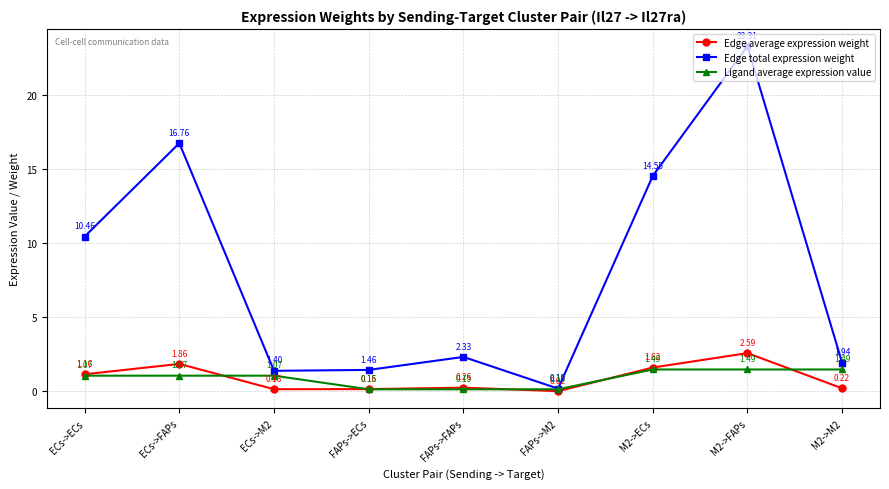

Where is the first local maximum for Edge average expression weight?

ECs->FAPs